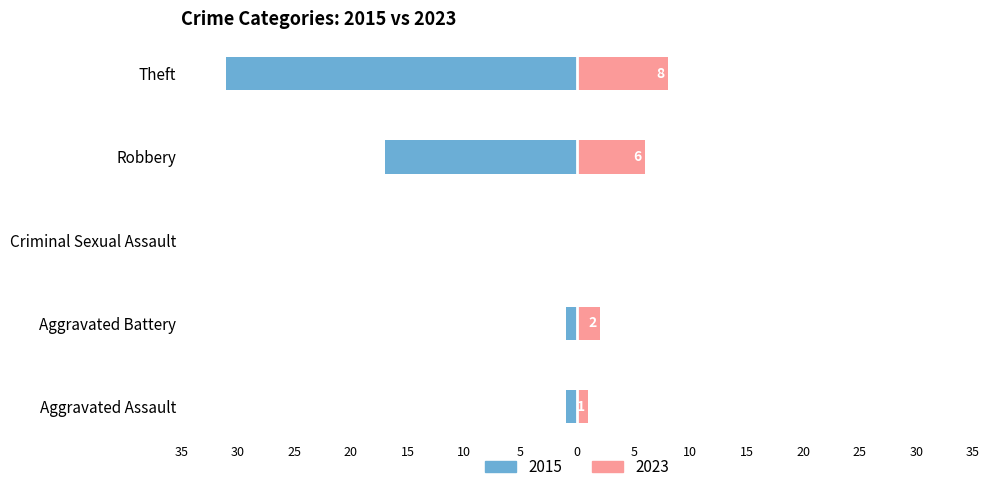

What is the label of the 3rd bar from the left?

Criminal Sexual Assault